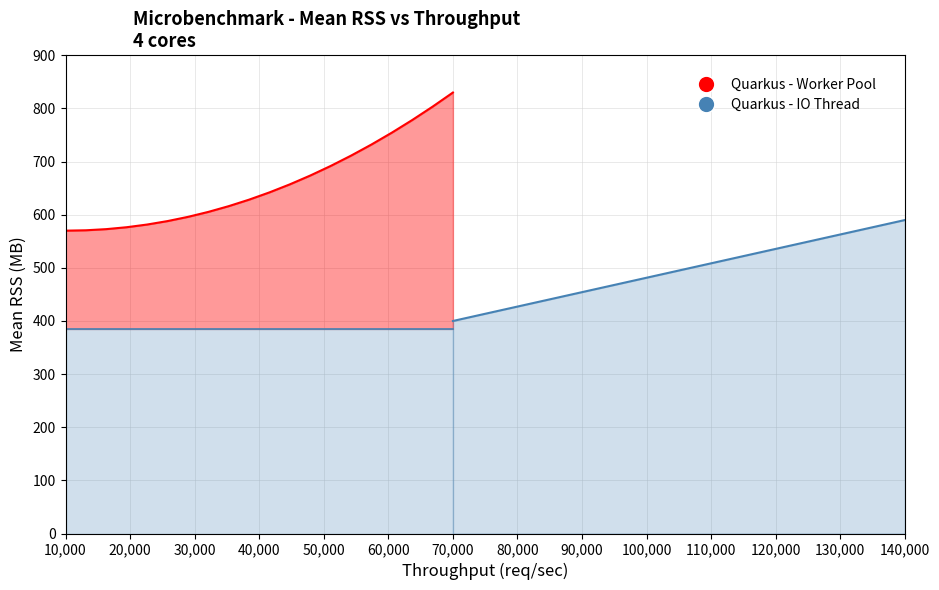

Which category has the lowest value across all series?

10,000